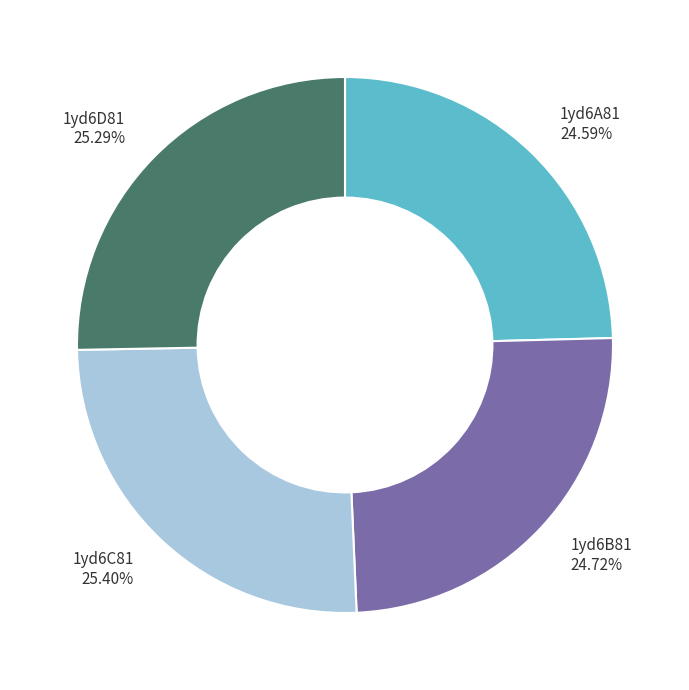

What percentage is the 1yd6D81 slice, to the nearest percent?

25%